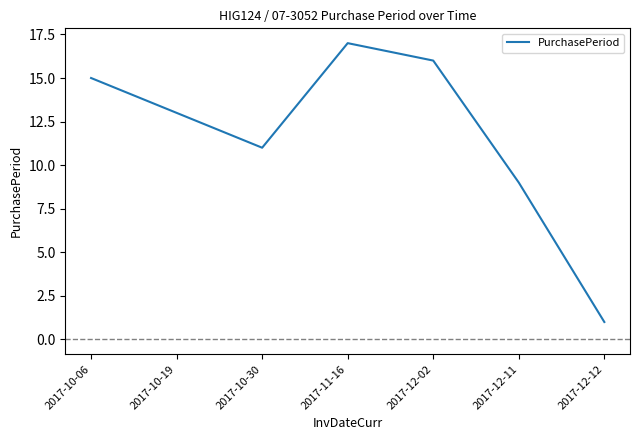

How many lines are shown in the chart?

1